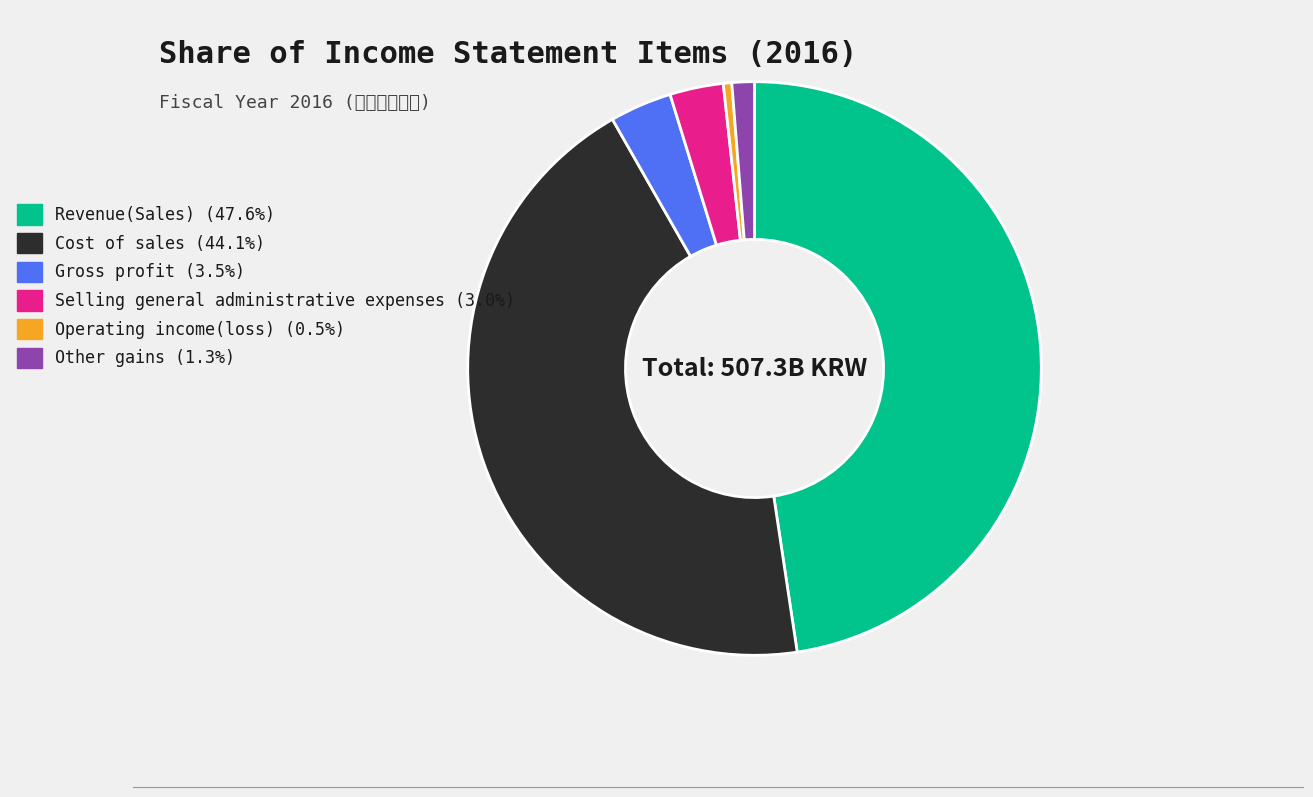

Does Gross profit account for over 50% of the chart?

No